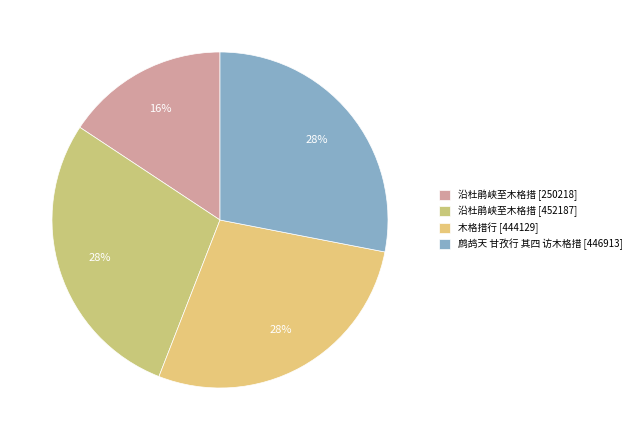

Which category has the smallest portion of the pie?

沿杜鹃峡至木格措 [250218]